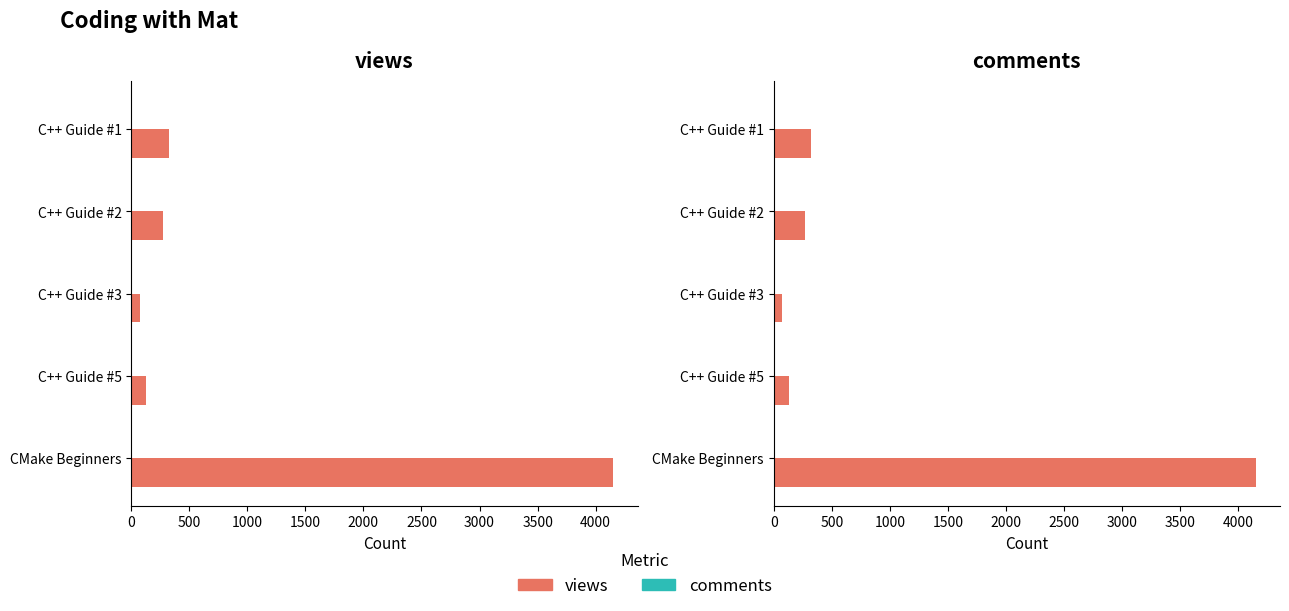

How many values in the views series are below 273?

2